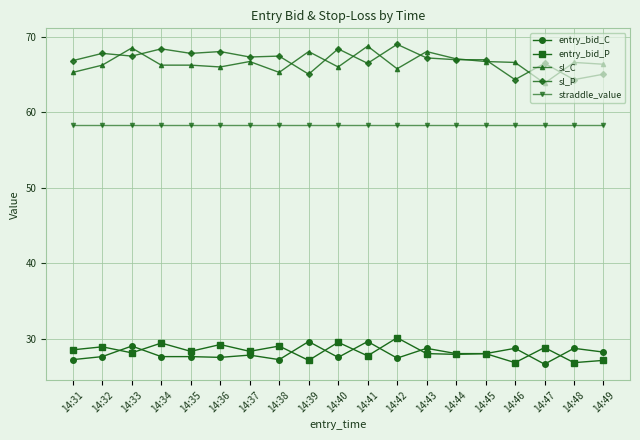

At which category does sl_C reach its first local peak?

14:33